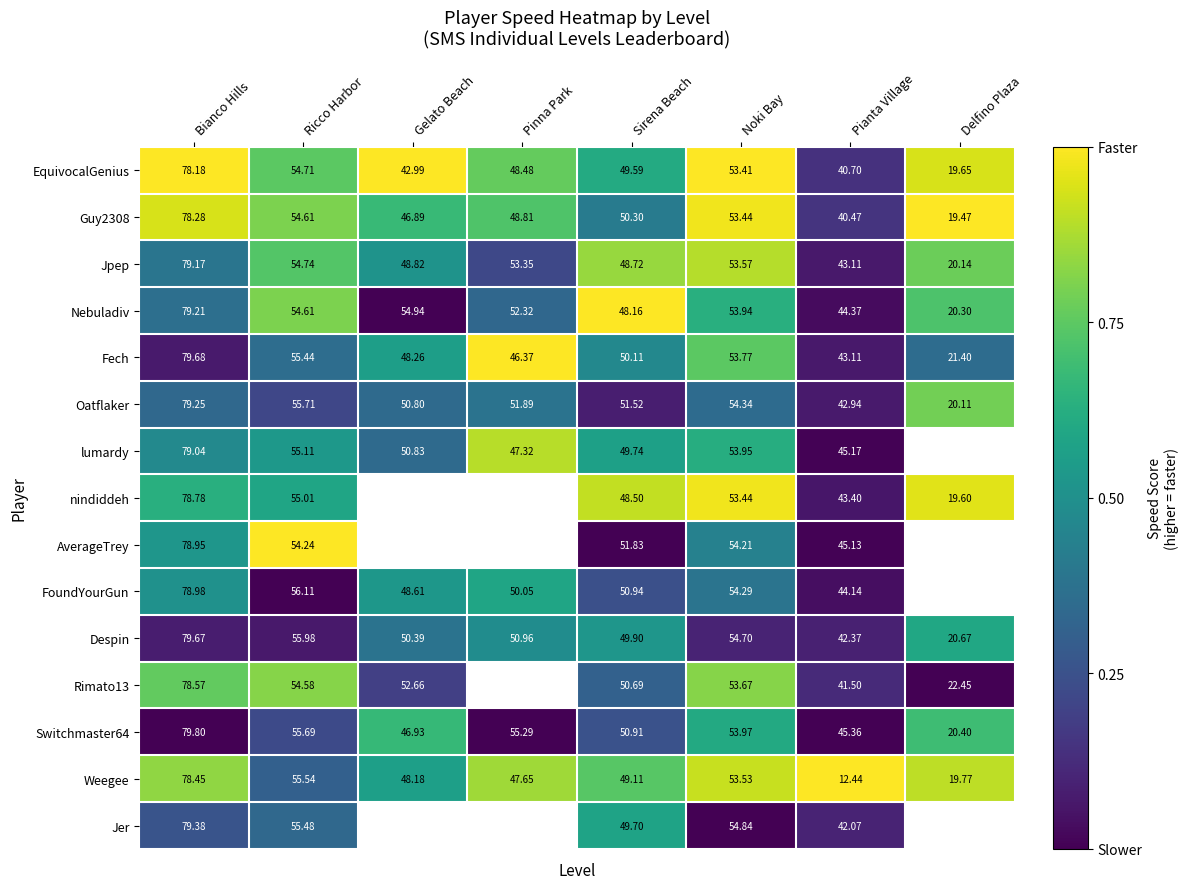

Which series changed the most between Sirena Beach and Pianta Village?

Weegee